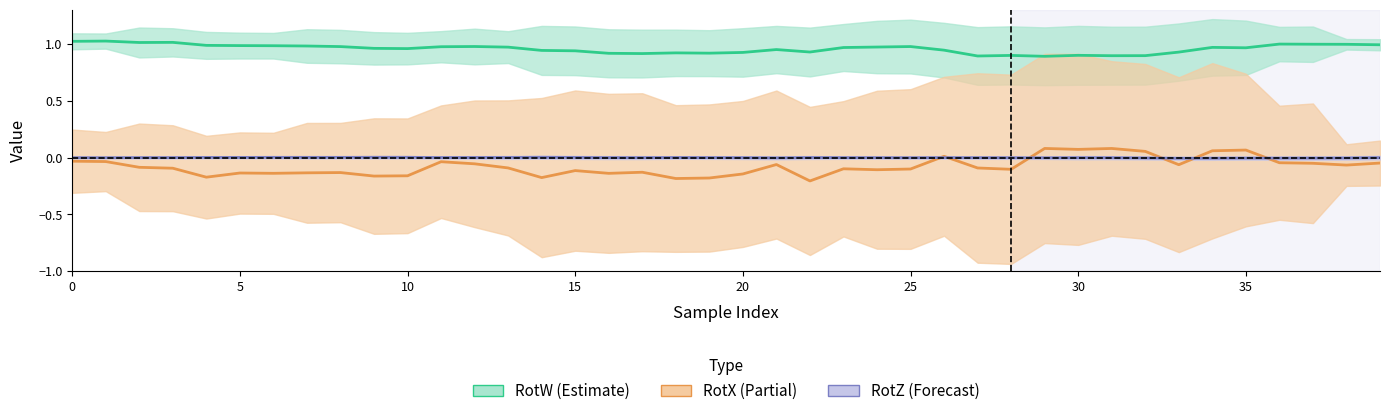

What is the value of the RotX point at the 22nd from the left?

-0.1